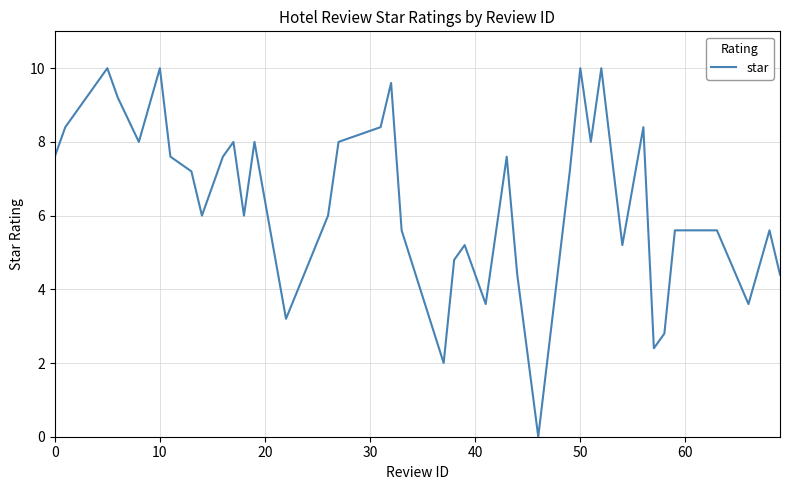

What is the maximum value shown in the chart?

10.0